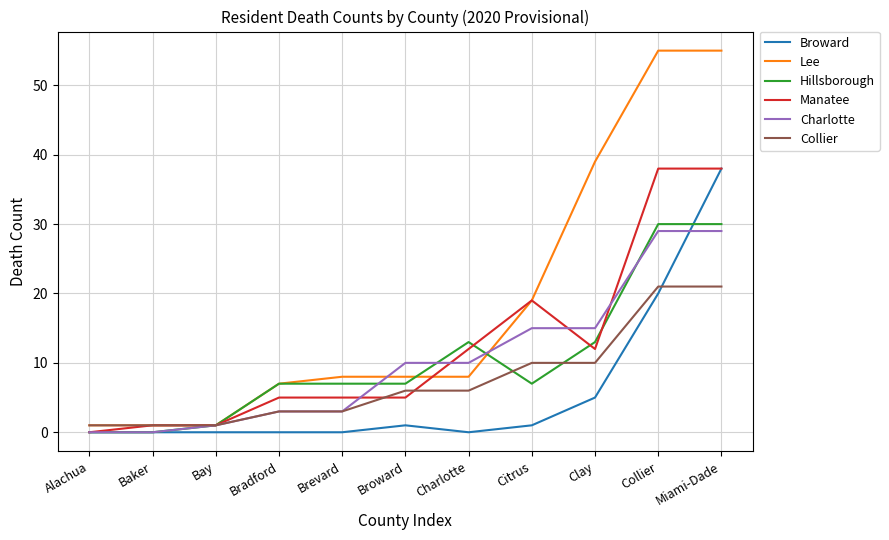

Which series has the widest spread of values?

Lee